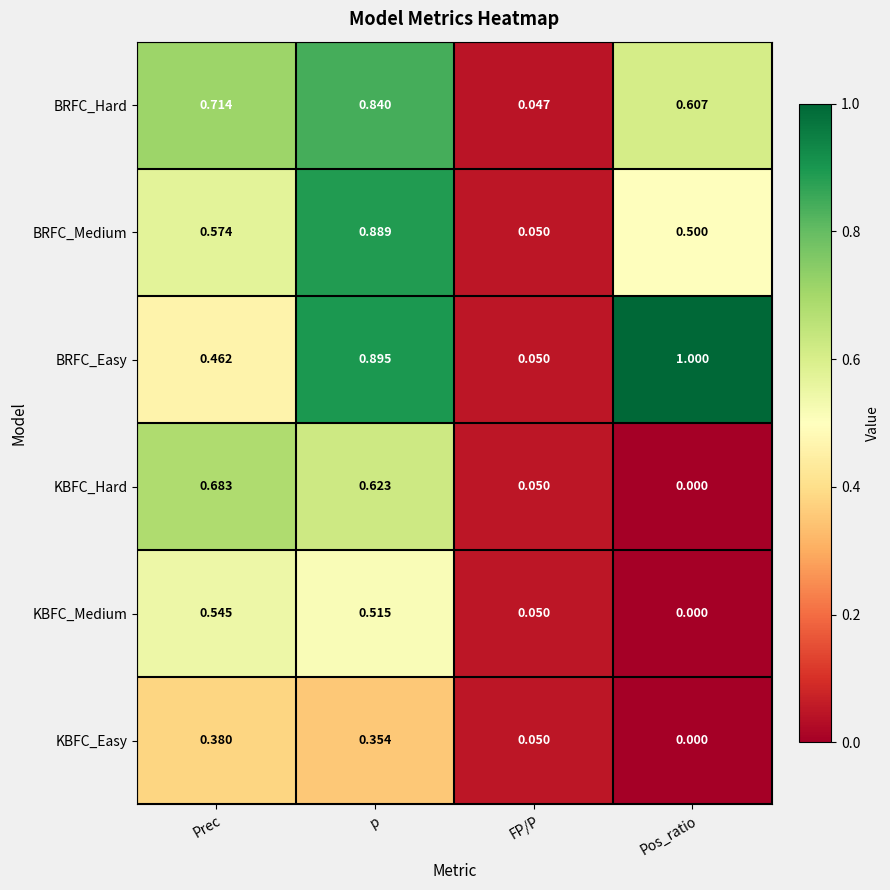

Where is KBFC_Medium nearest to the value 0?

Pos_ratio